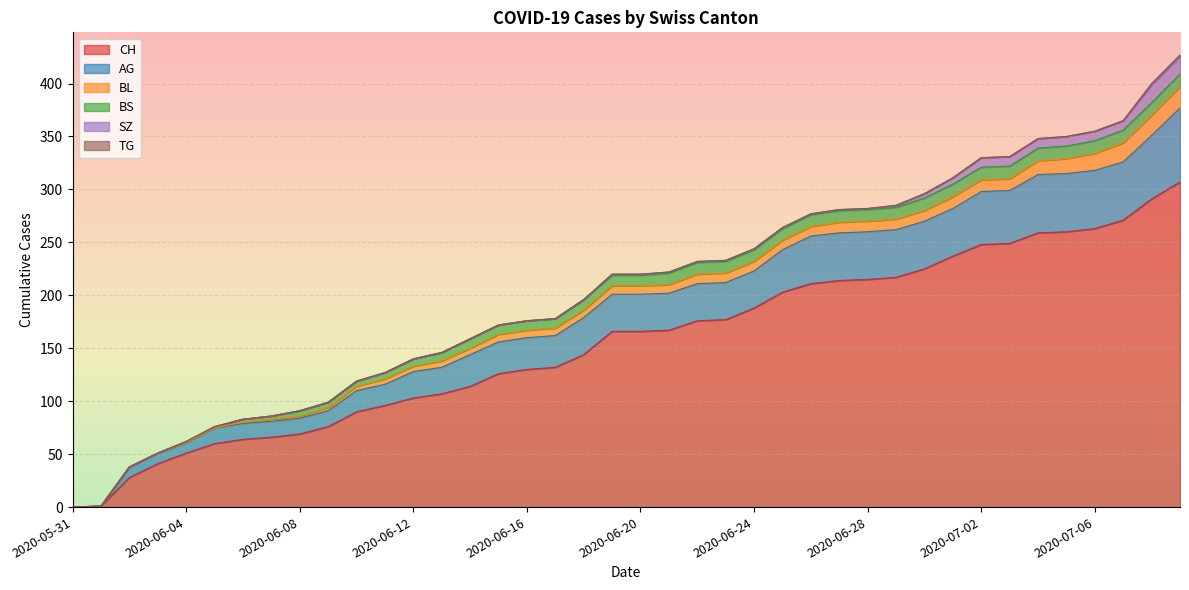

Where does the AG series first go above 35?

2020-06-25